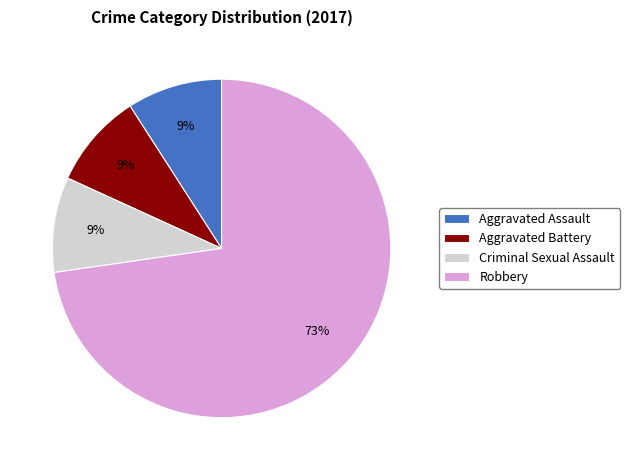

Which has a higher value, Criminal Sexual Assault or Robbery?

Robbery